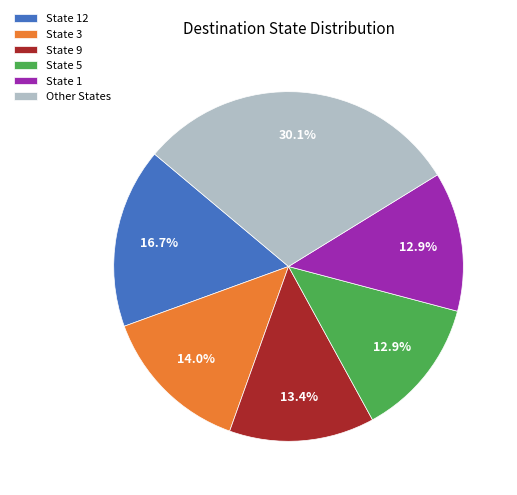

Do State 9 and State 5 together represent more than half of the pie?

No